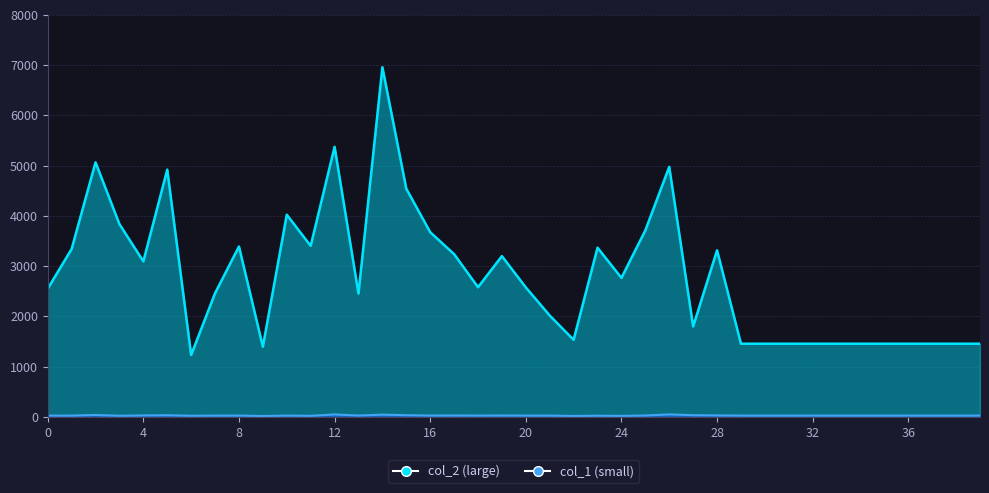

What is the difference between the maximum and minimum values in the col_2 series?

5727